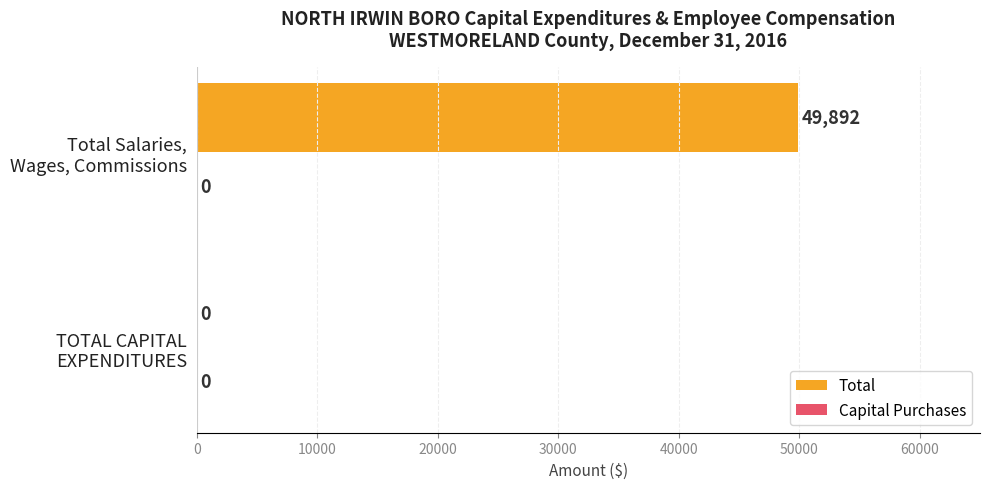

What is the greatest value displayed?

49892